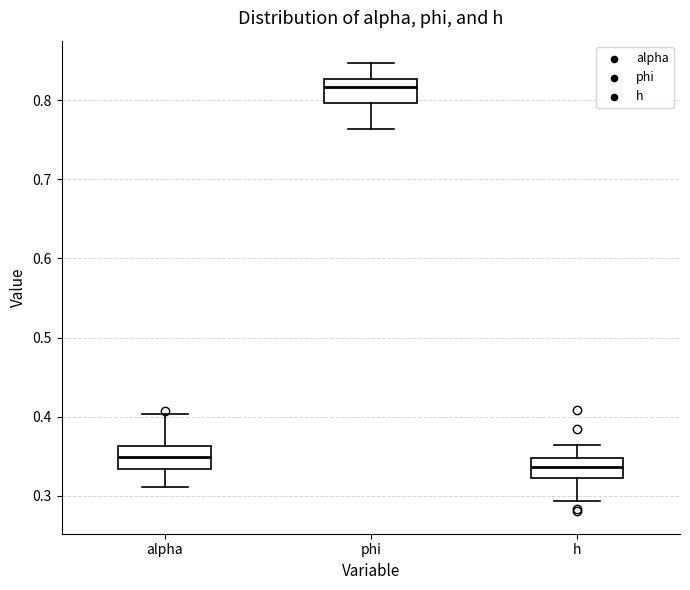

Reading left to right, read every box against the y-axis: the position of its median line, the range the box covers, and the ends of its whiskers. The values are not printed on the chart, so give them approximately, as read against the axis.

alpha: median 0.35, box 0.33 to 0.36, whiskers 0.31 to 0.40
phi: median 0.82, box 0.80 to 0.83, whiskers 0.76 to 0.85
h: median 0.34, box 0.32 to 0.35, whiskers 0.29 to 0.36